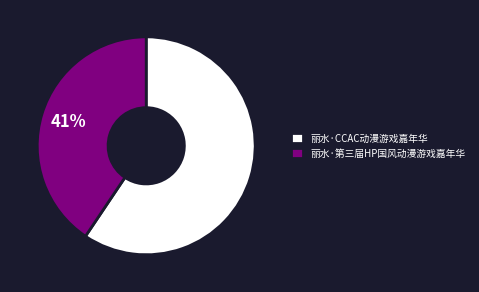

Rank the categories by value from highest to lowest.

丽水·CCAC动漫游戏嘉年华, 丽水·第三届HP国风动漫游戏嘉年华